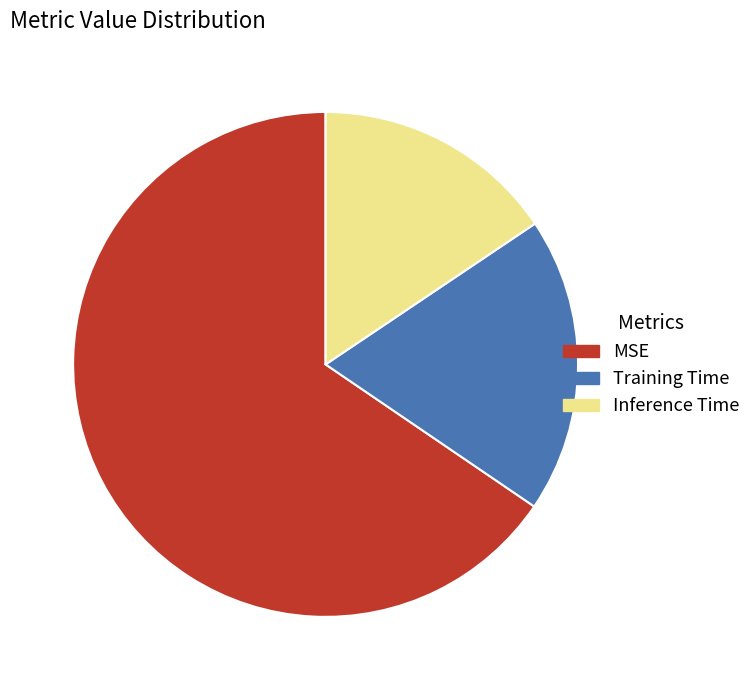

Do Training Time and Inference Time together represent more than half of the pie?

No